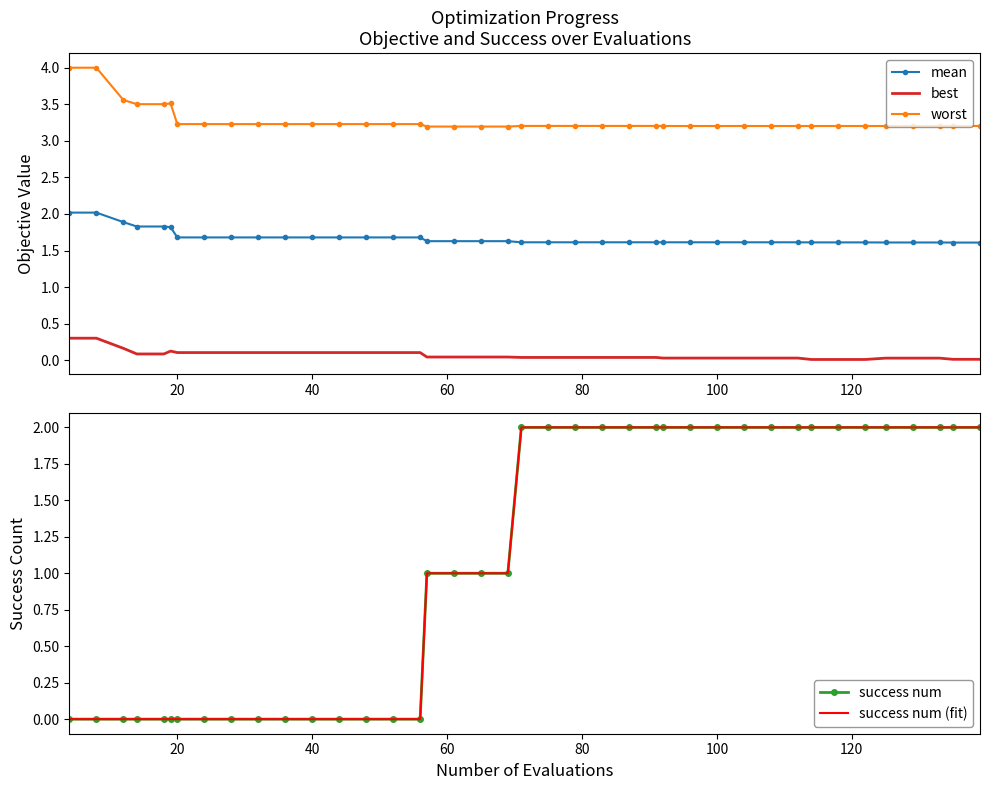

True or false: worst and best cross at least once.

False